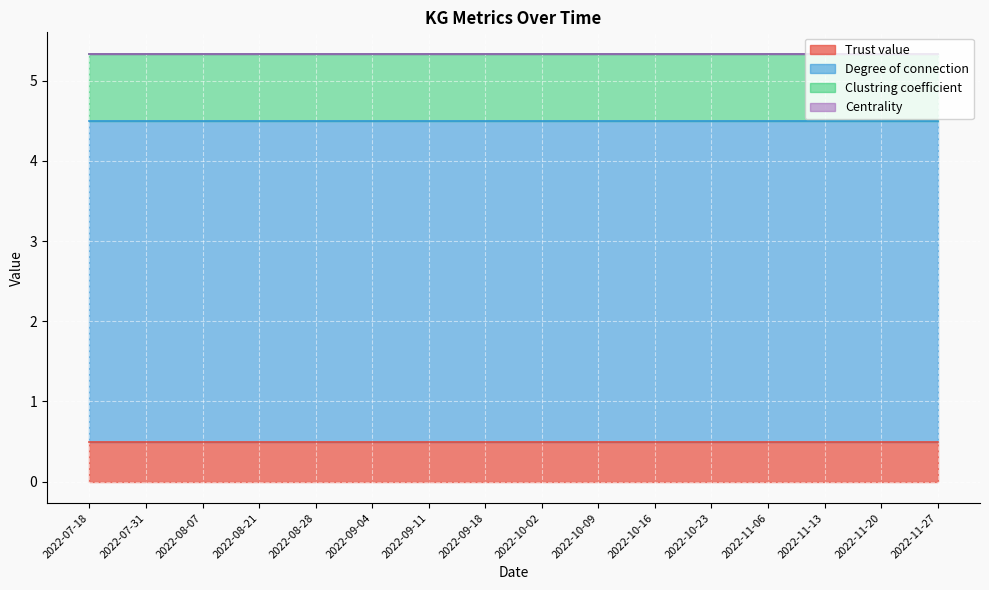

What are all the series names shown in the legend?

Trust value, Degree of connection, Clustring coefficient, Centrality